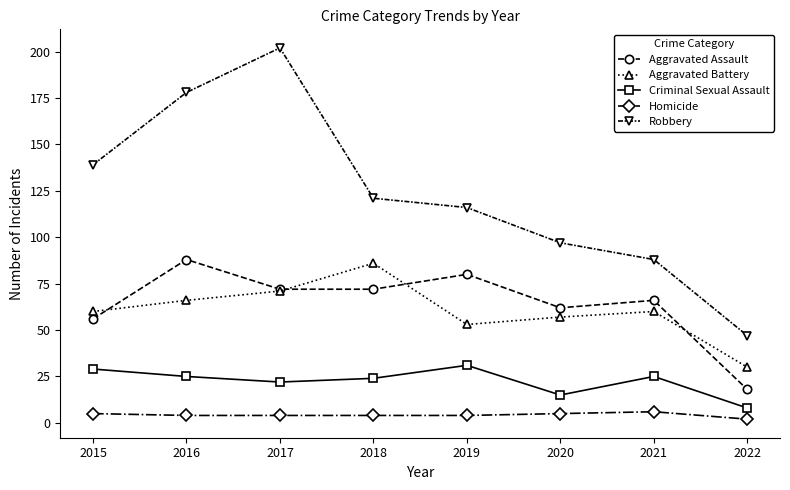

What are all the series names shown in the legend?

Aggravated Assault, Aggravated Battery, Criminal Sexual Assault, Homicide, Robbery